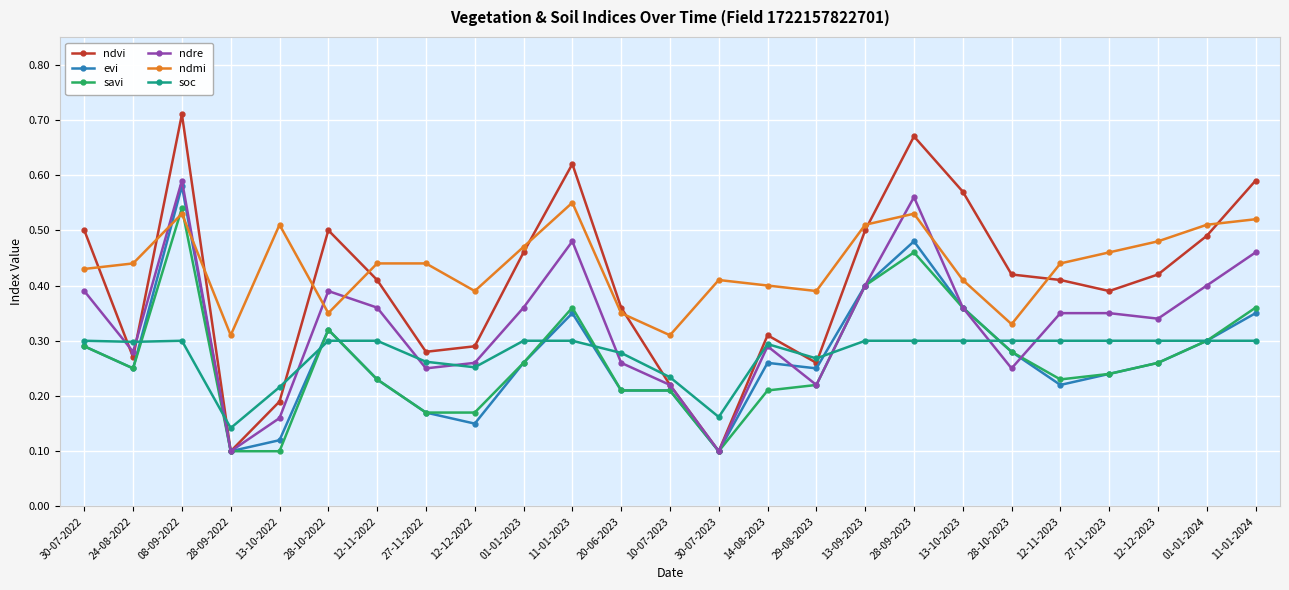

Which series has the largest range (max minus min)?

ndvi